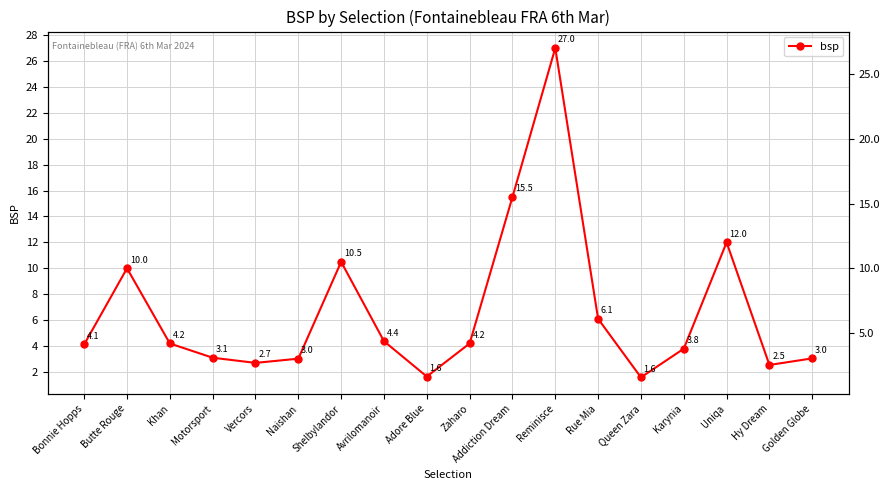

What is the difference between the maximum and minimum values?

25.4